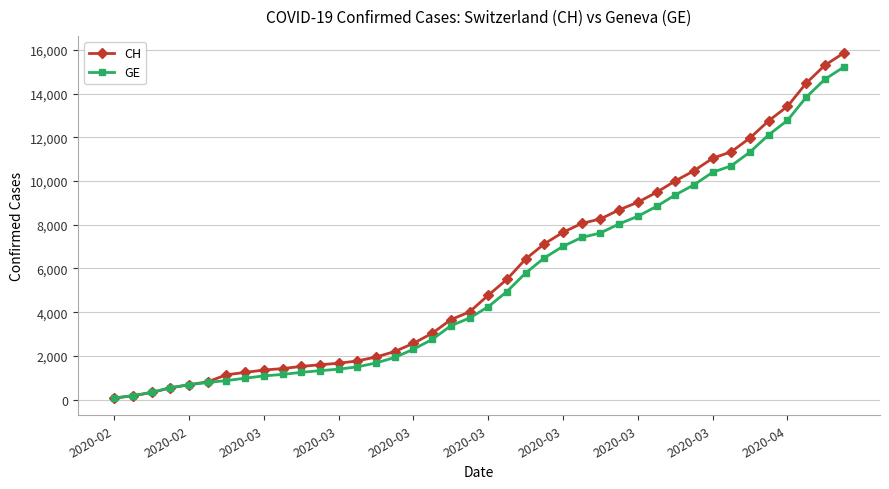

Which series has the widest spread of values?

CH